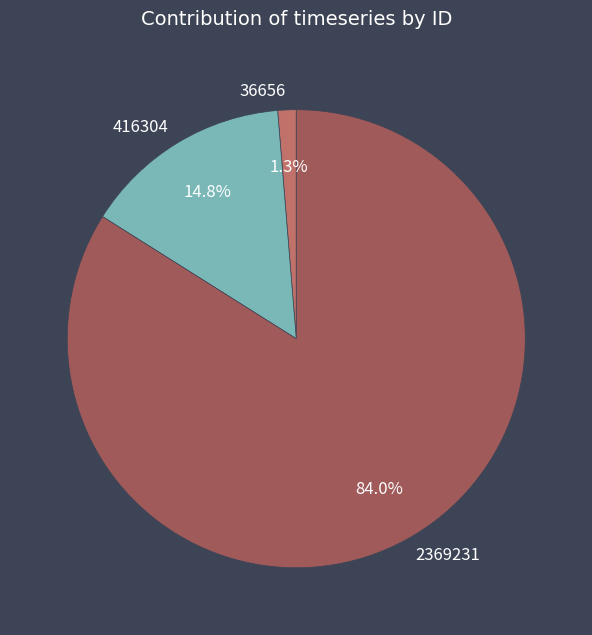

Is the sum of 2369231 and 416304 greater than half?

Yes